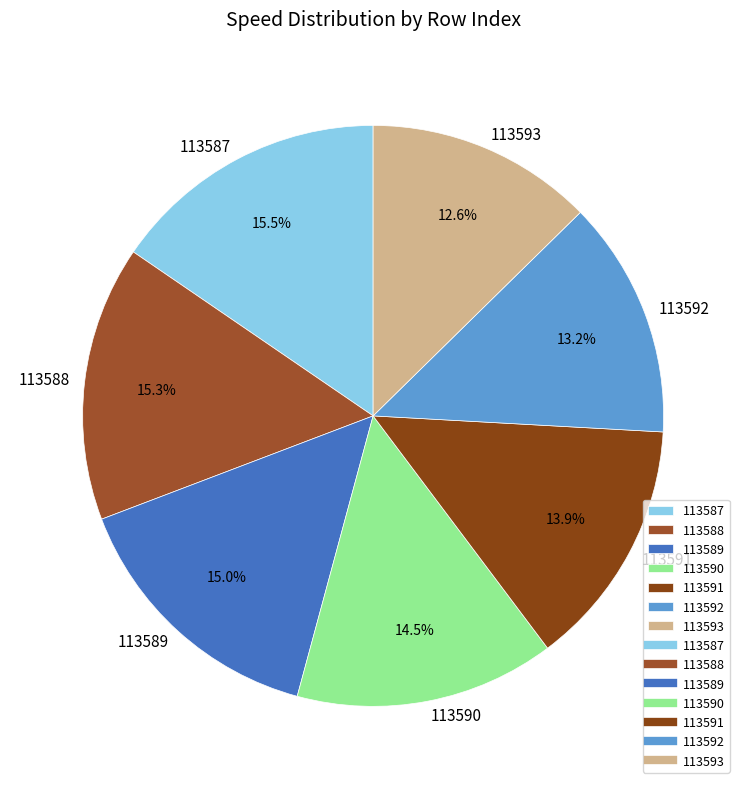

Does 113591 represent more than half of the total?

No